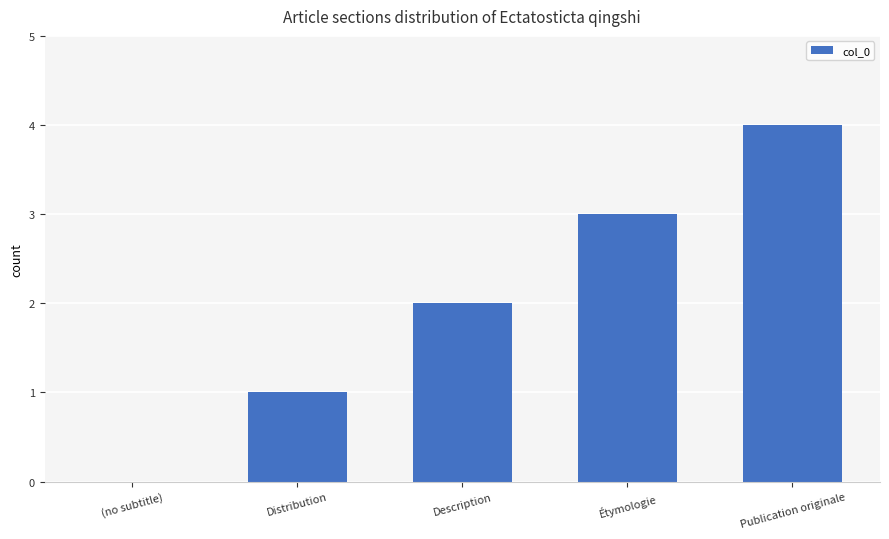

Is it true that the value at Étymologie is 3?

True